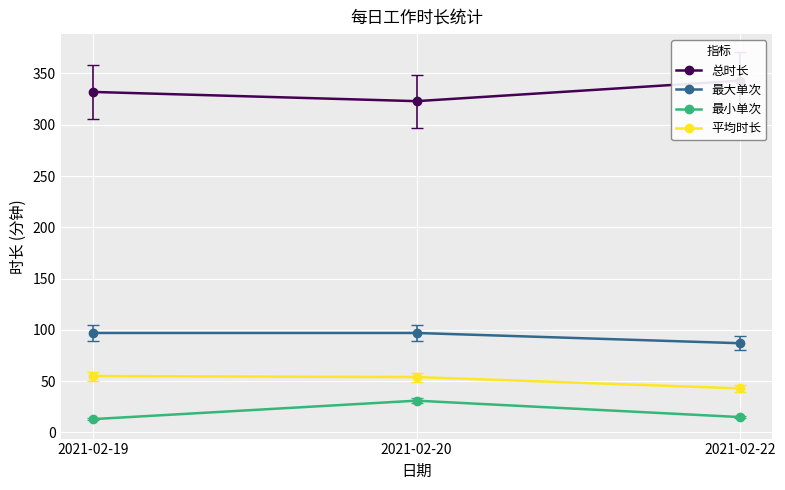

The 平均时长 series shows 54 at 2021-02-20. True or false?

True